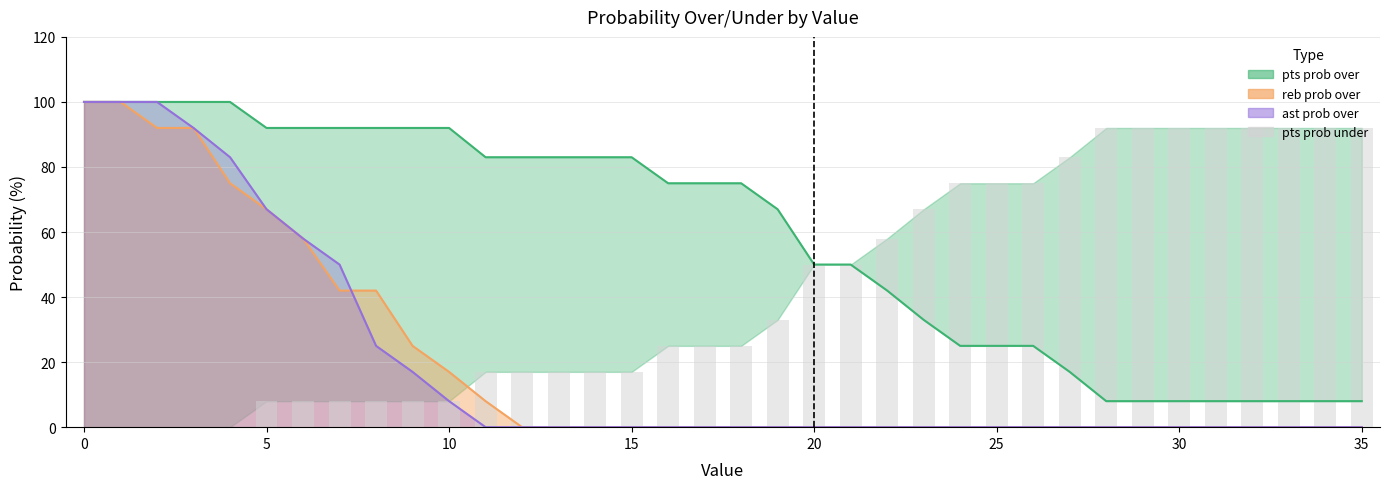

How many groups of bars are there?

36